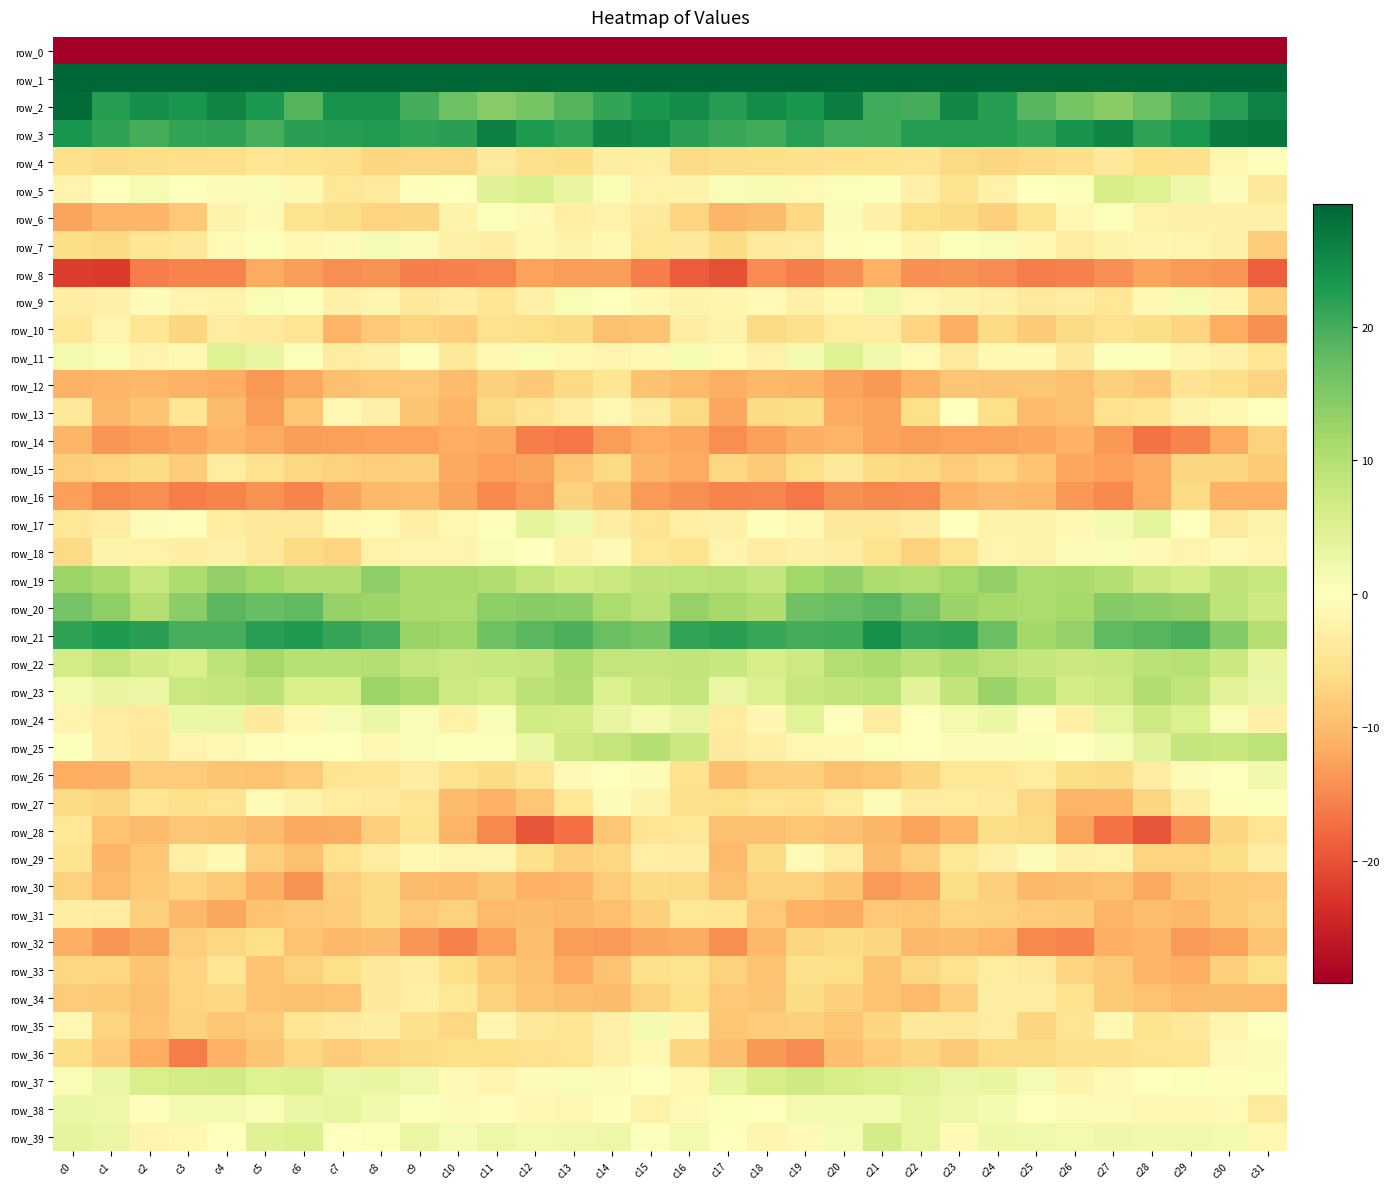

The row_34 series shows -6.3 at c19. True or false?

True